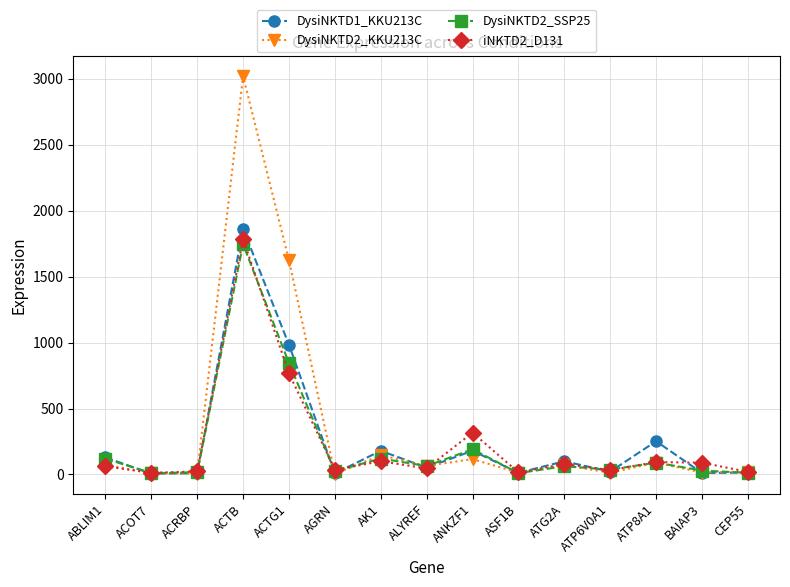

Is the value of DysiNKTD2_KKU213C at CEP55 greater than the value of DysiNKTD2_SSP25 at AK1?

No